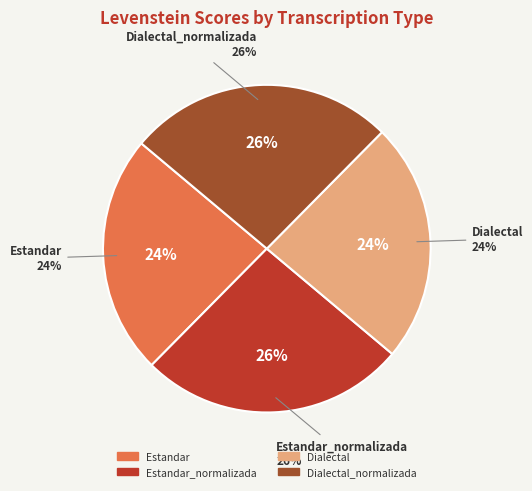

What percentage is the Dialectal_normalizada slice, to the nearest percent?

26%